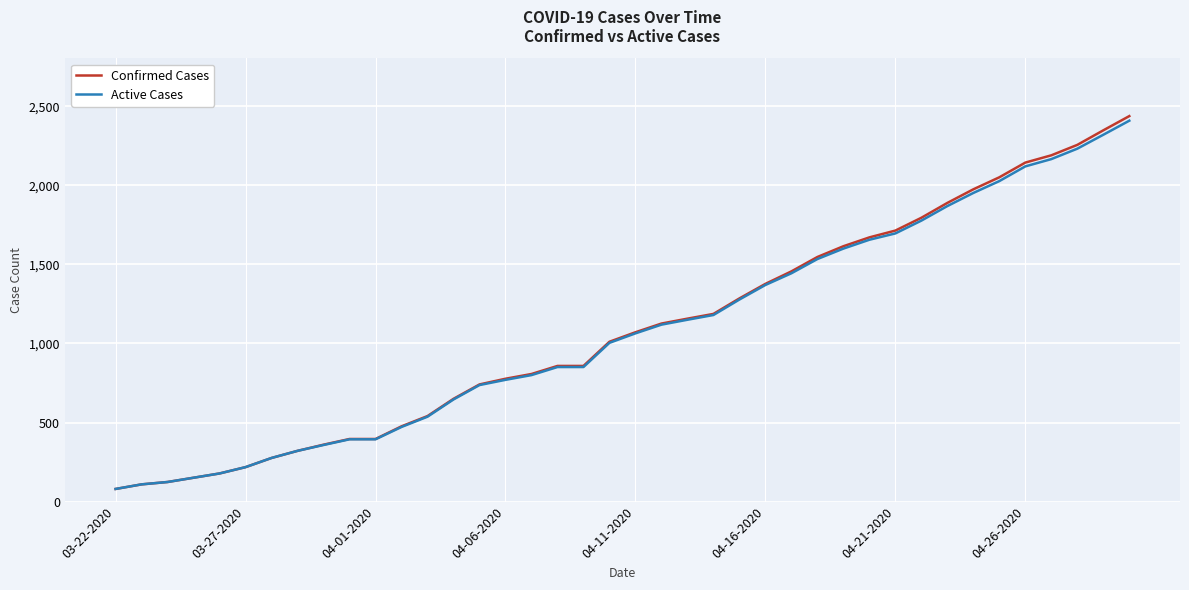

What is the minimum value shown in the chart?

80